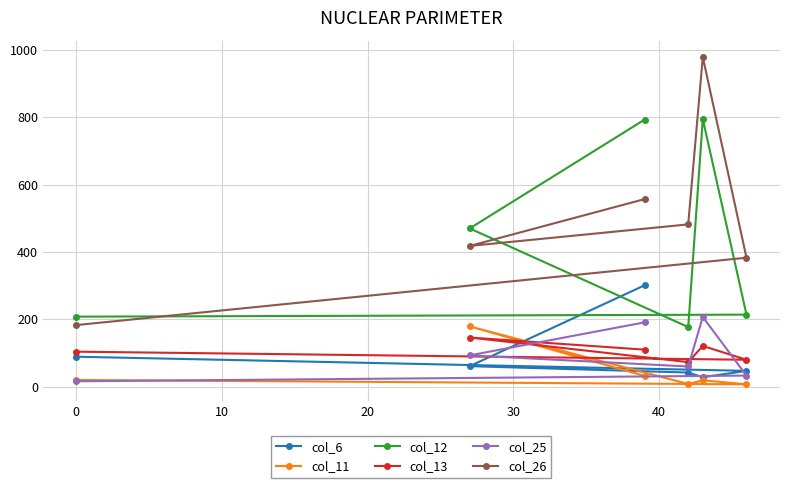

At how many categories does at least one series exceed 354?

5